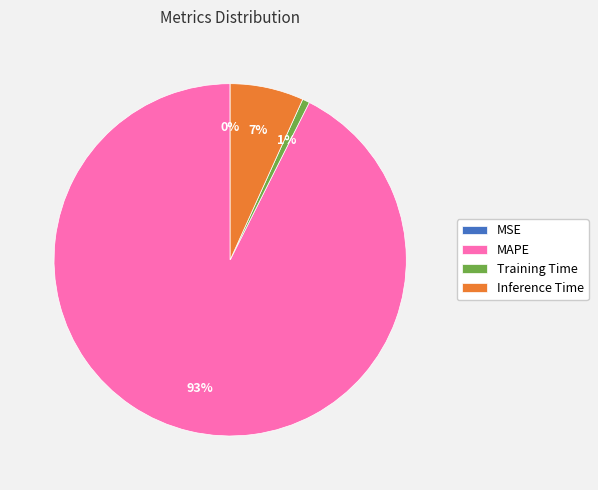

To the nearest percent, what is the average slice percentage?

25%